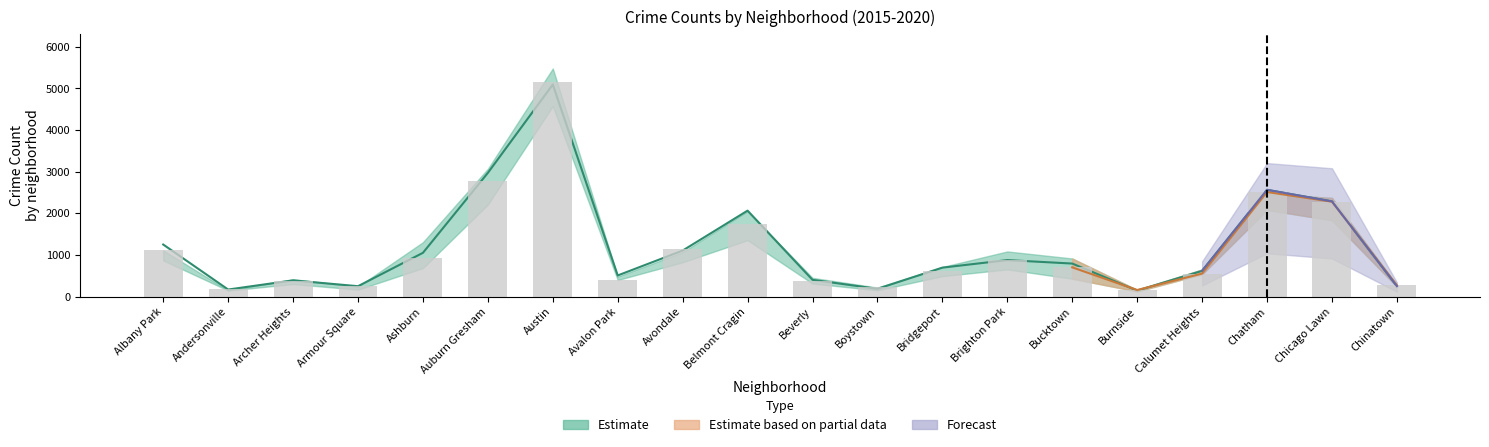

What position from the right is Archer Heights?

18